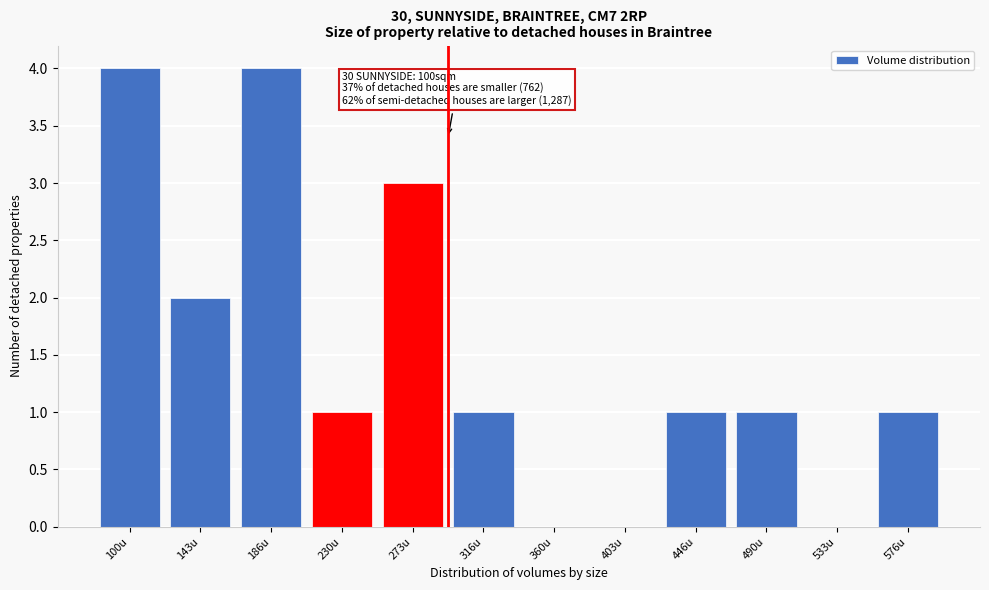

Reading left to right, transcribe all the data shown in this chart.

100u=4	143u=2	186u=4	230u=1	273u=3	316u=1	360u=0	403u=0	446u=1	490u=1	533u=0	576u=1